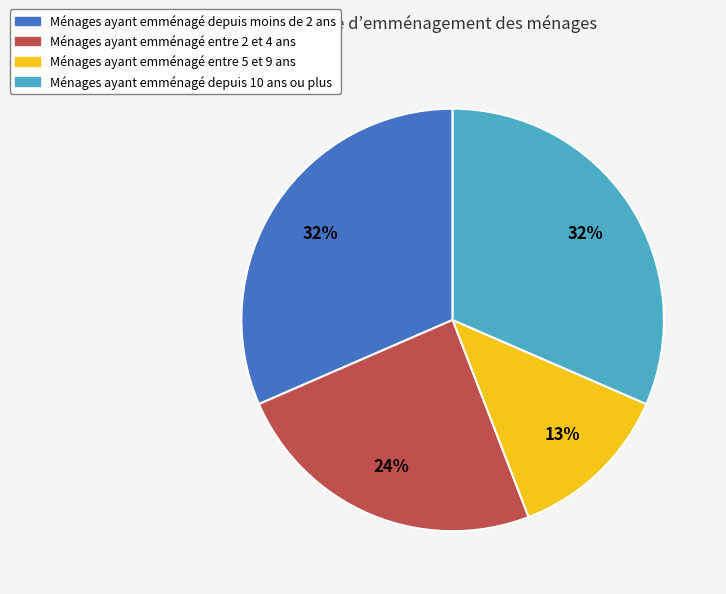

Is the sum of Ménages ayant emménagé entre 2 et 4 ans and Ménages ayant emménagé depuis 10 ans ou plus greater than half?

Yes